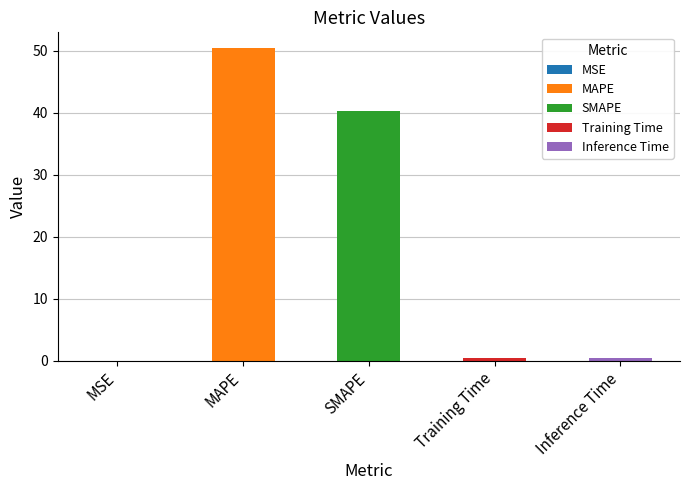

What is the difference between the maximum and second lowest values?

50.1